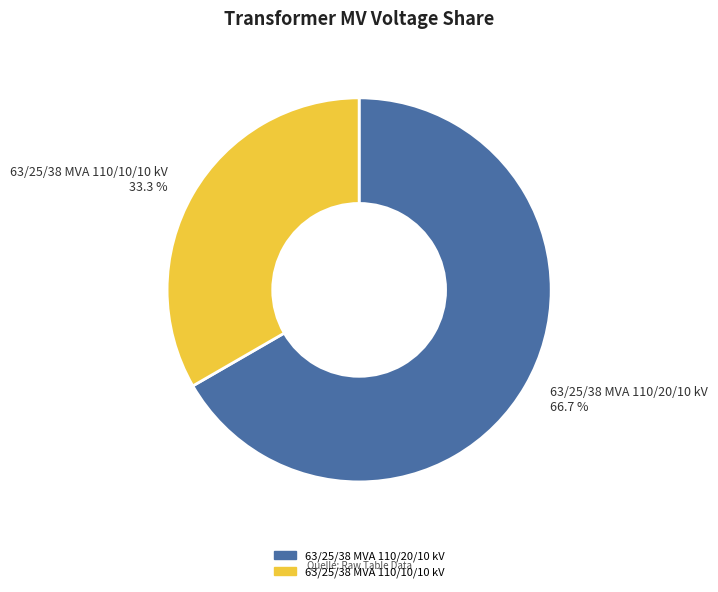

Rank the categories by value from highest to lowest.

63/25/38 MVA 110/20/10 kV, 63/25/38 MVA 110/10/10 kV